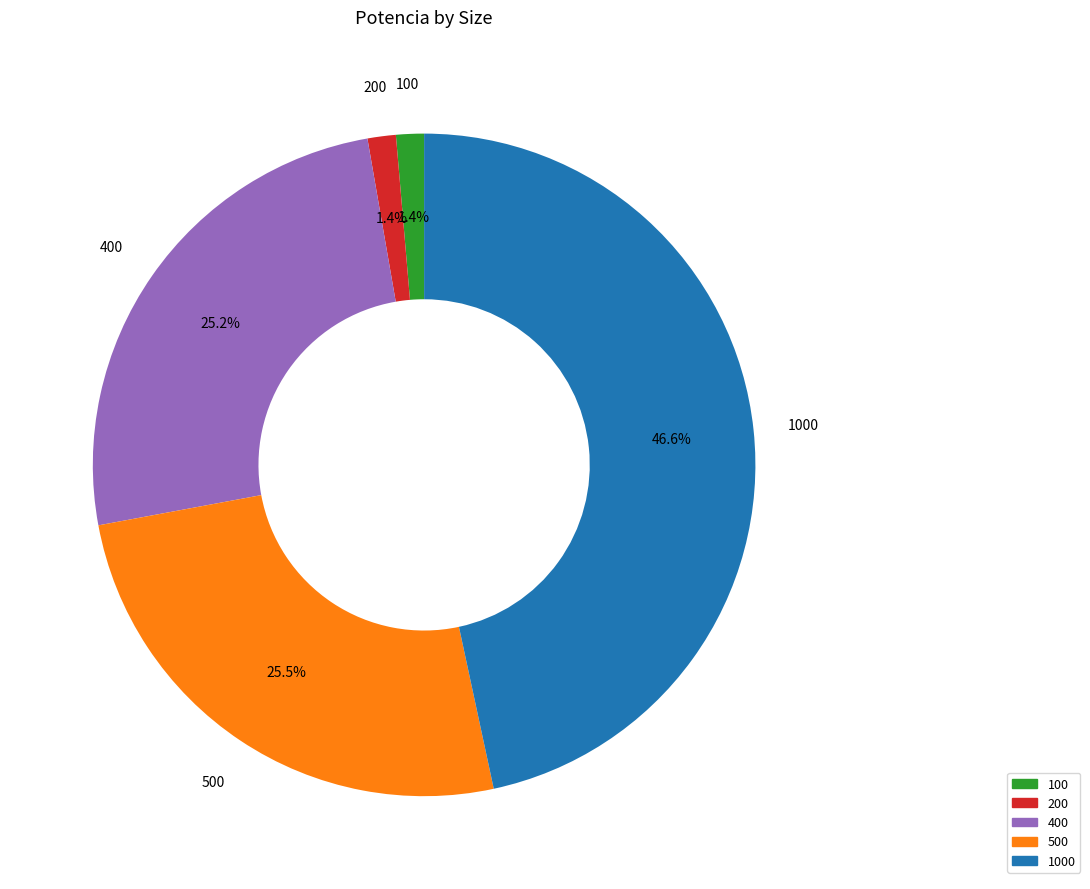

Is there a majority slice in this chart?

No